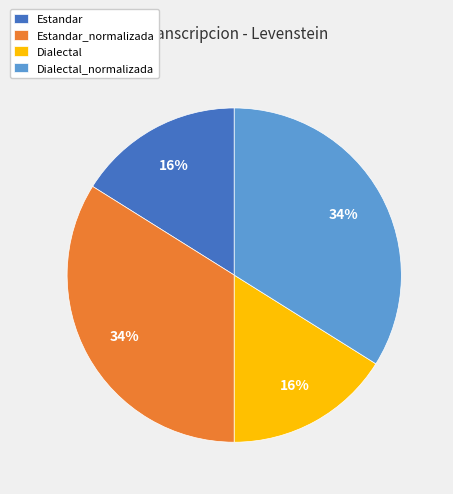

Is the sum of Dialectal and Estandar greater than half?

No